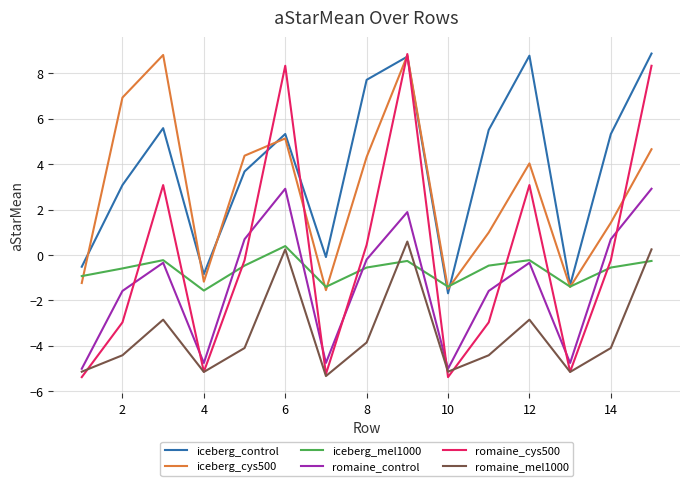

In romaine_mel1000, how many points are lower than both neighbors (excluding endpoints)?

4